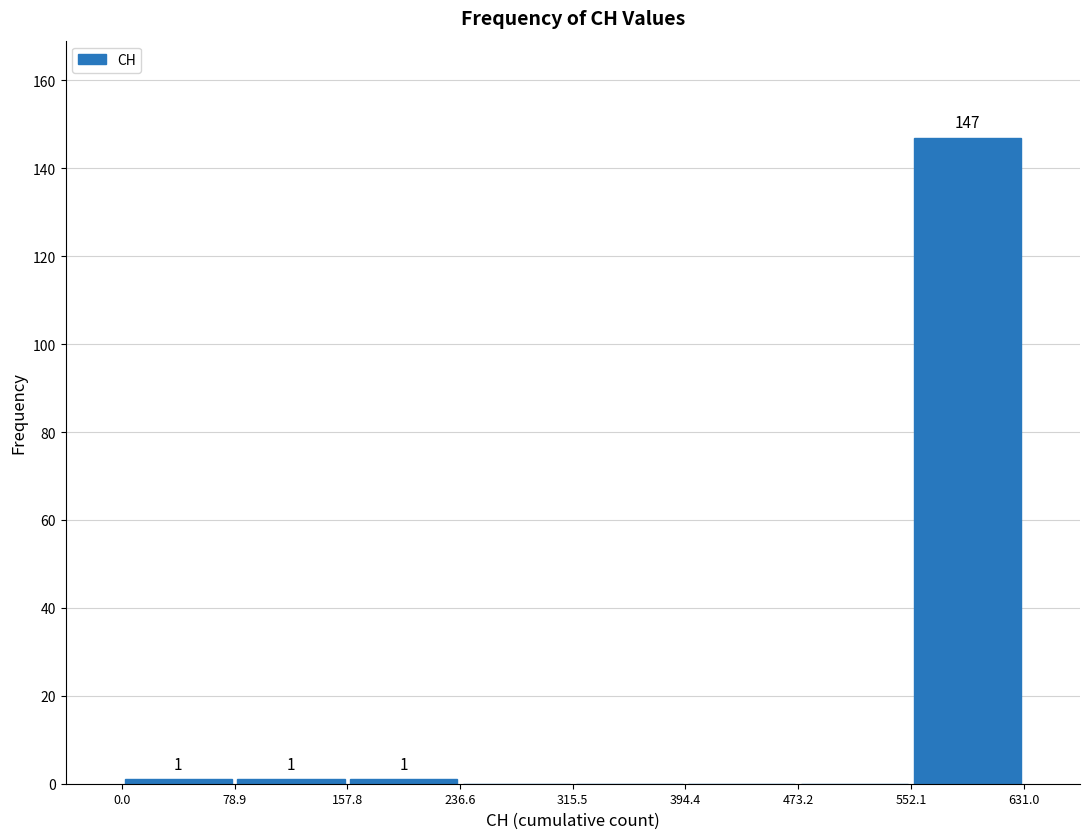

Which range on the x-axis has the tallest bar?

552.1 to 631.0